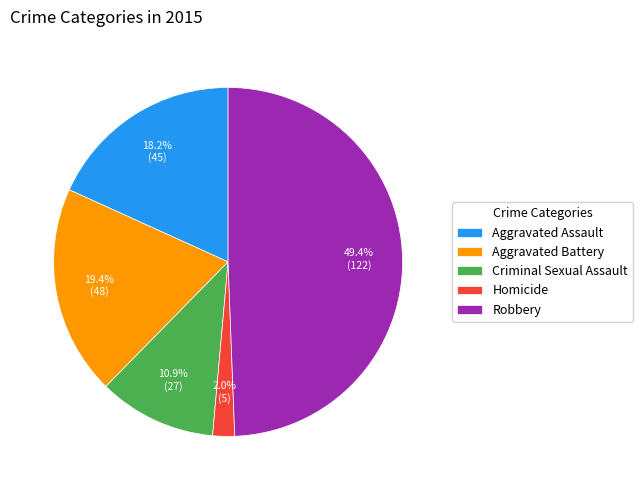

Is Aggravated Assault the majority of the pie?

No